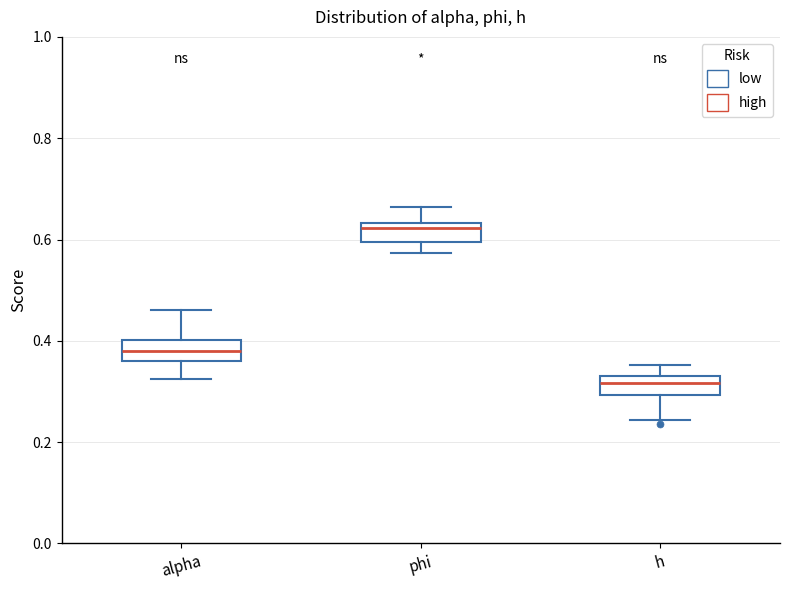

Reading left to right, read every box against the y-axis: the position of its median line, the range the box covers, and the ends of its whiskers. The values are not printed on the chart, so give them approximately, as read against the axis.

alpha: median 0.38, box 0.36 to 0.40, whiskers 0.32 to 0.46
phi: median 0.62, box 0.60 to 0.64, whiskers 0.58 to 0.66
h: median 0.32, box 0.30 to 0.34, whiskers 0.24 to 0.36